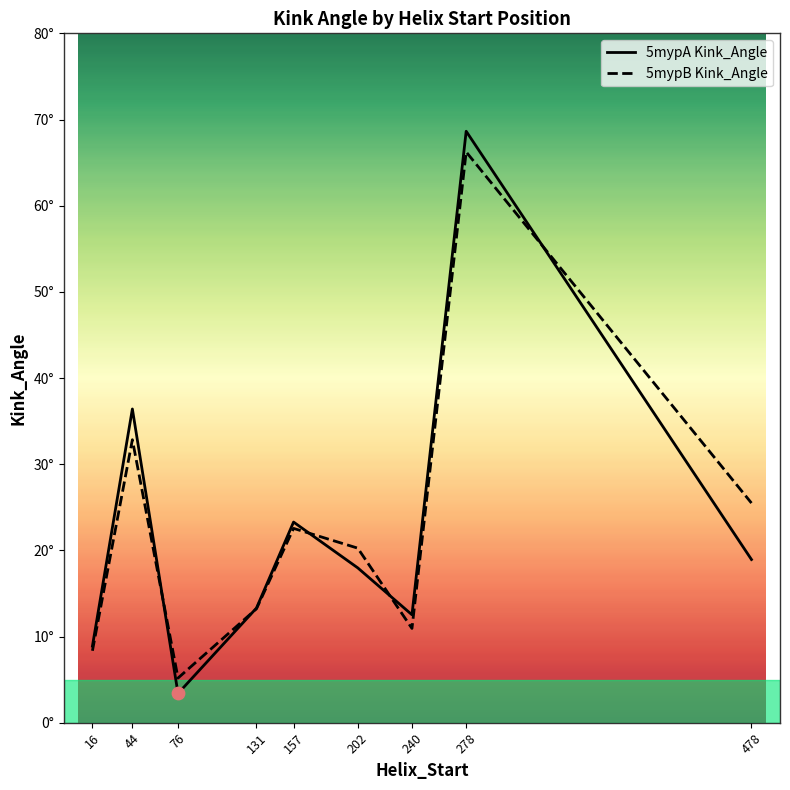

At how many categories does at least one series exceed 62?

1